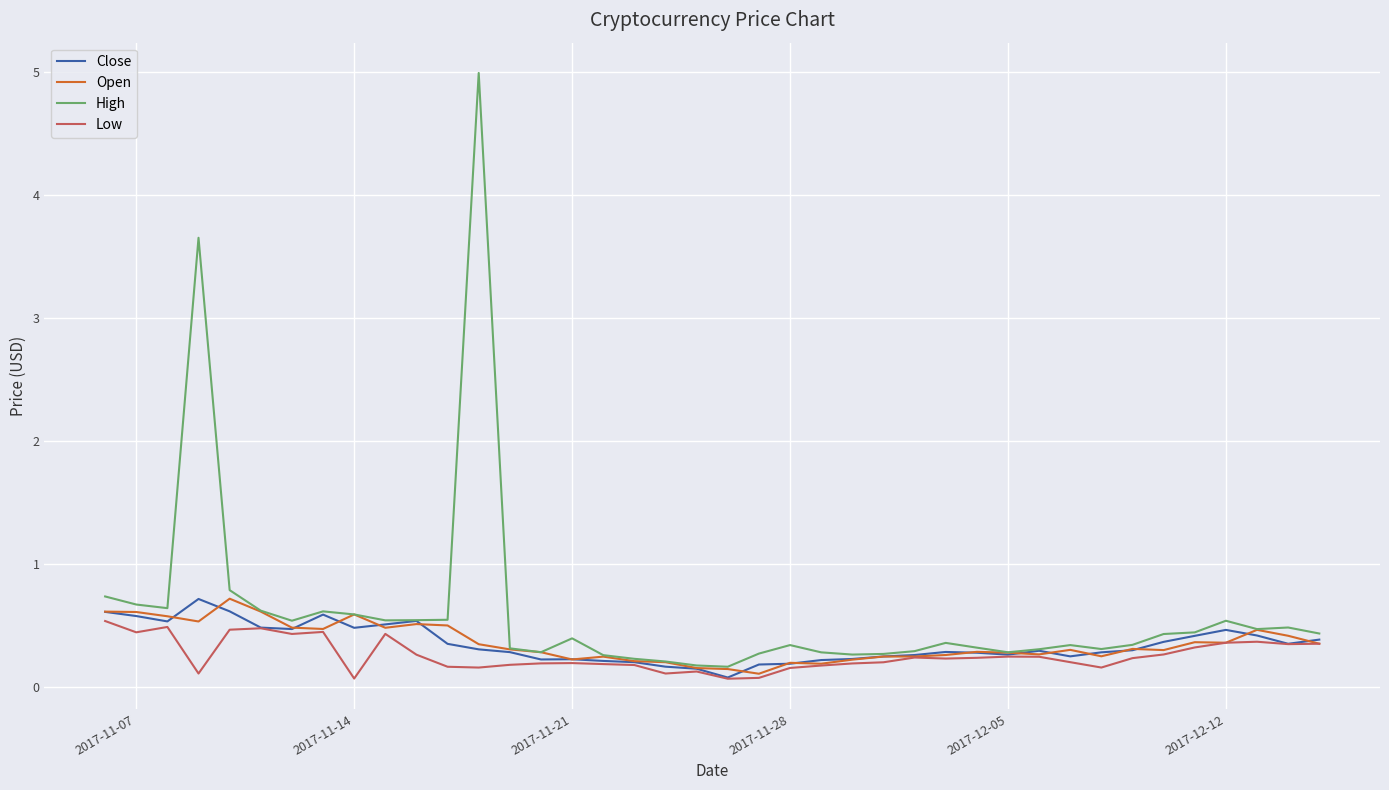

Which series has the largest range (max minus min)?

High